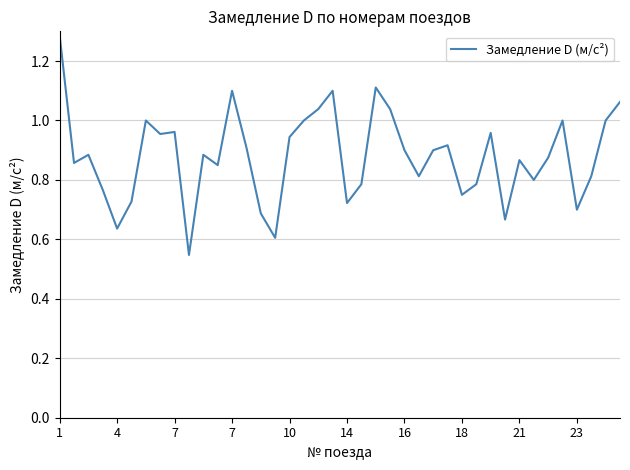

True or false: the data has more than 2 interior local peaks.

True